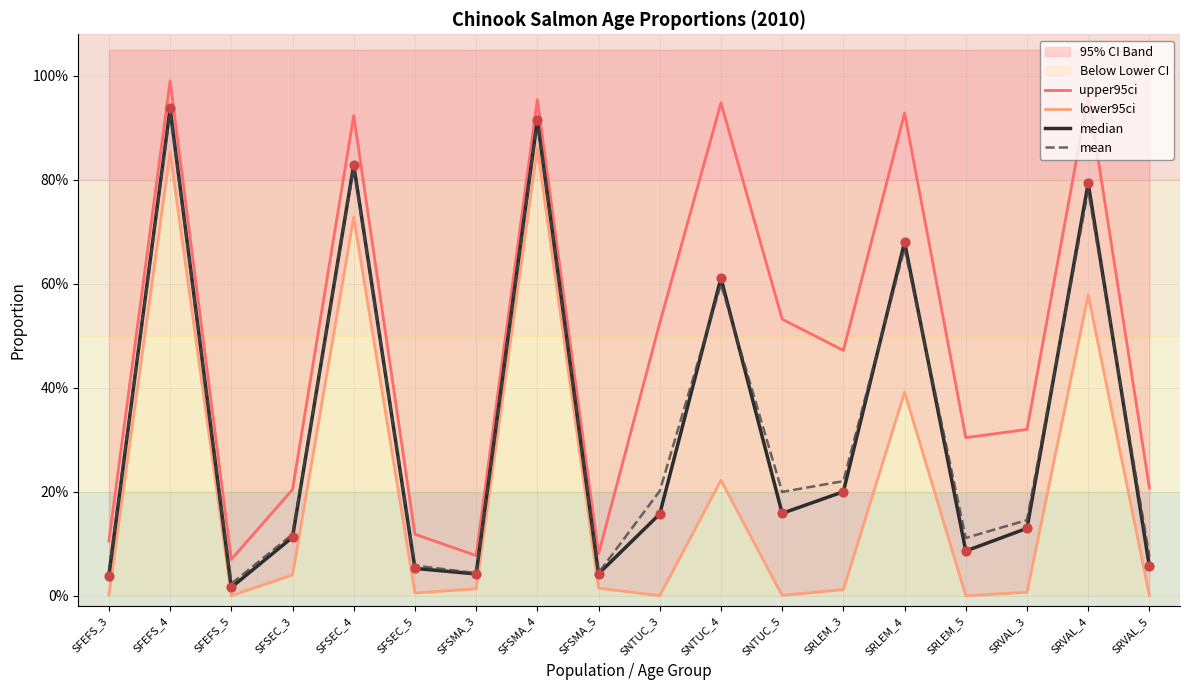

Which series has the largest total across all categories?

upper95ci